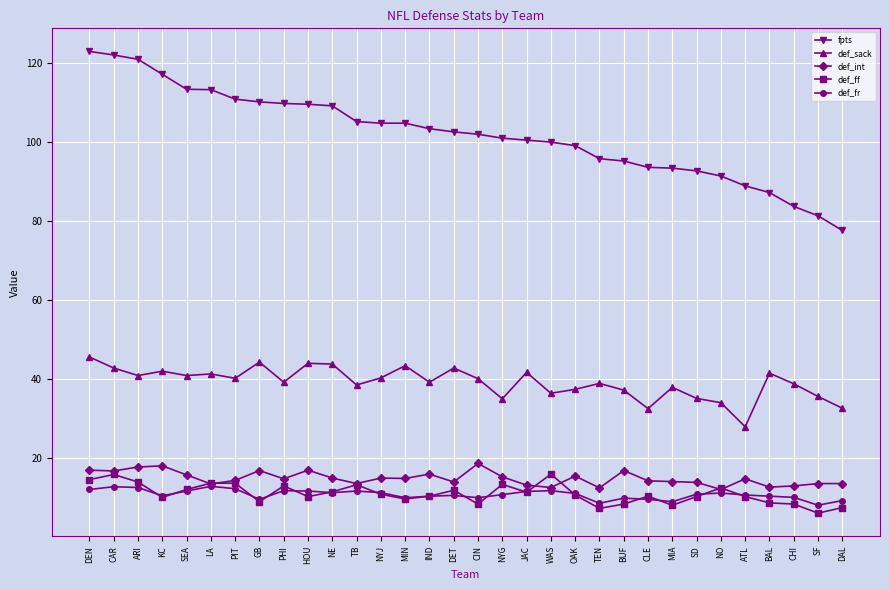

What is the maximum value for def_ff?

15.8